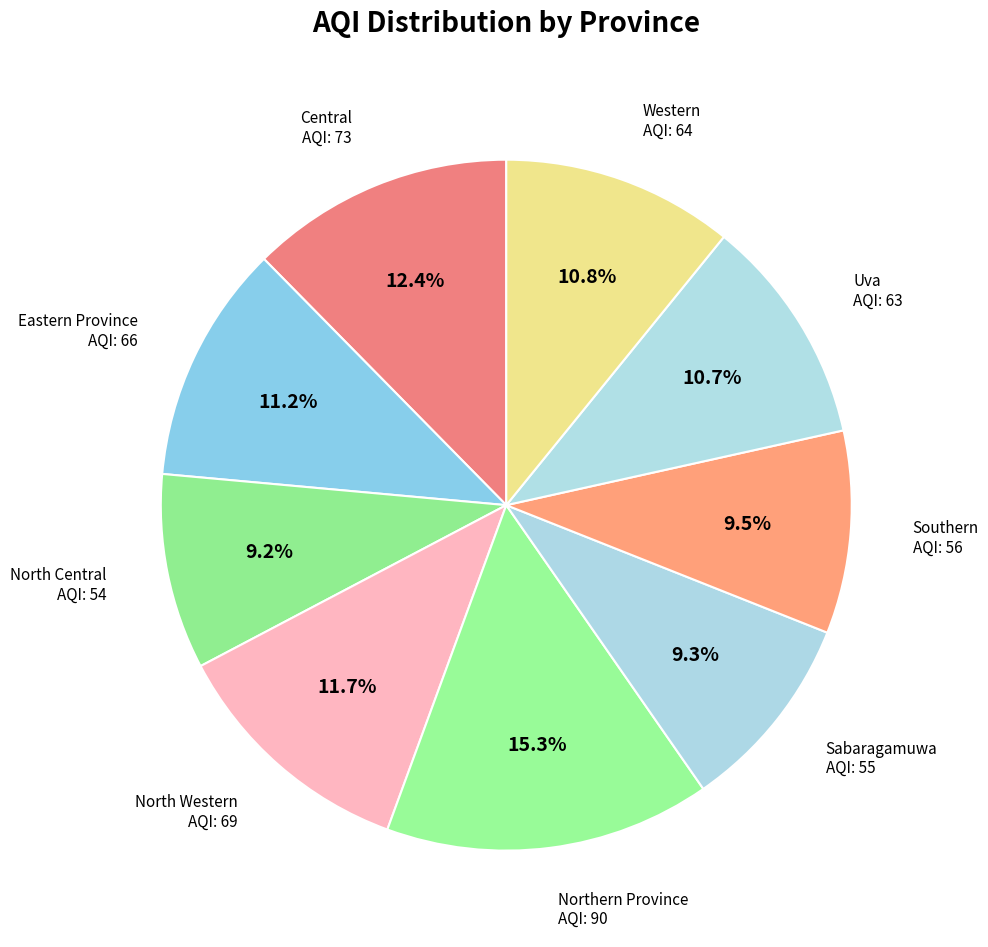

Does any single category account for the majority?

No